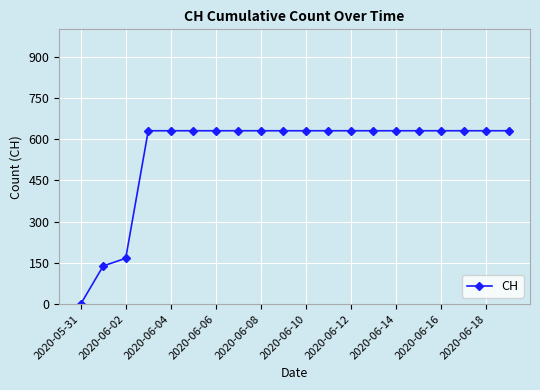

What is the sum of all values?

11033